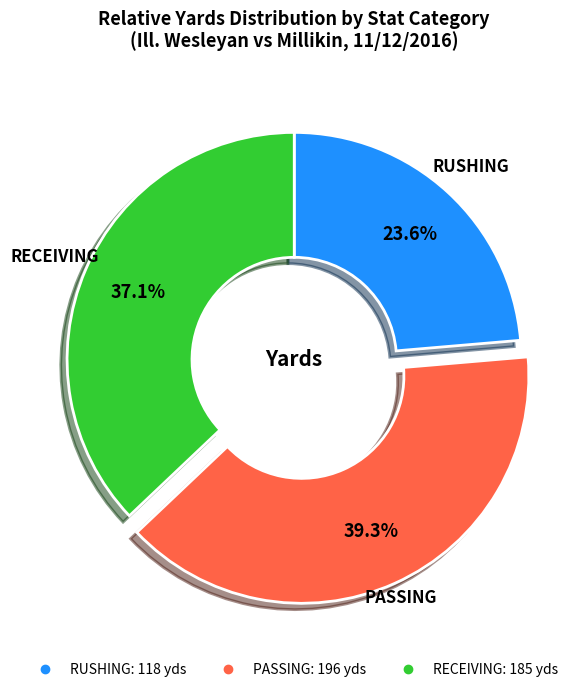

How many segments does this pie chart have?

3